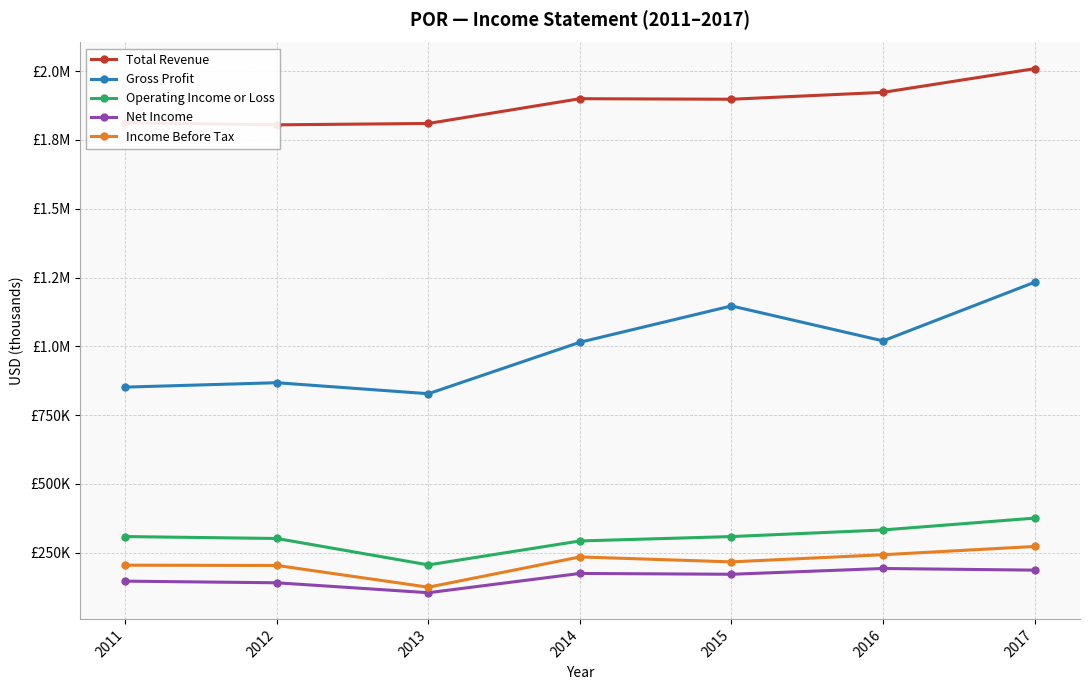

What is the value of the Income Before Tax point at the 1st from the left?

205000